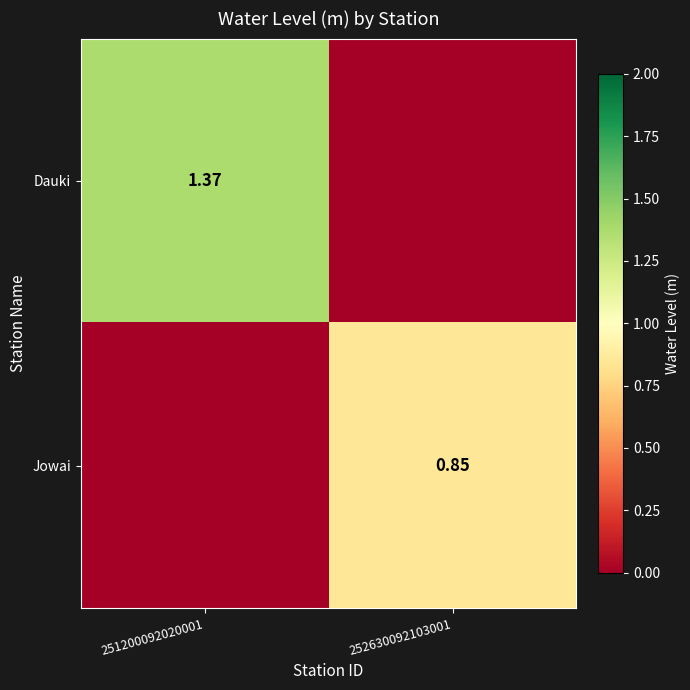

Which series has the largest range (max minus min)?

Dauki